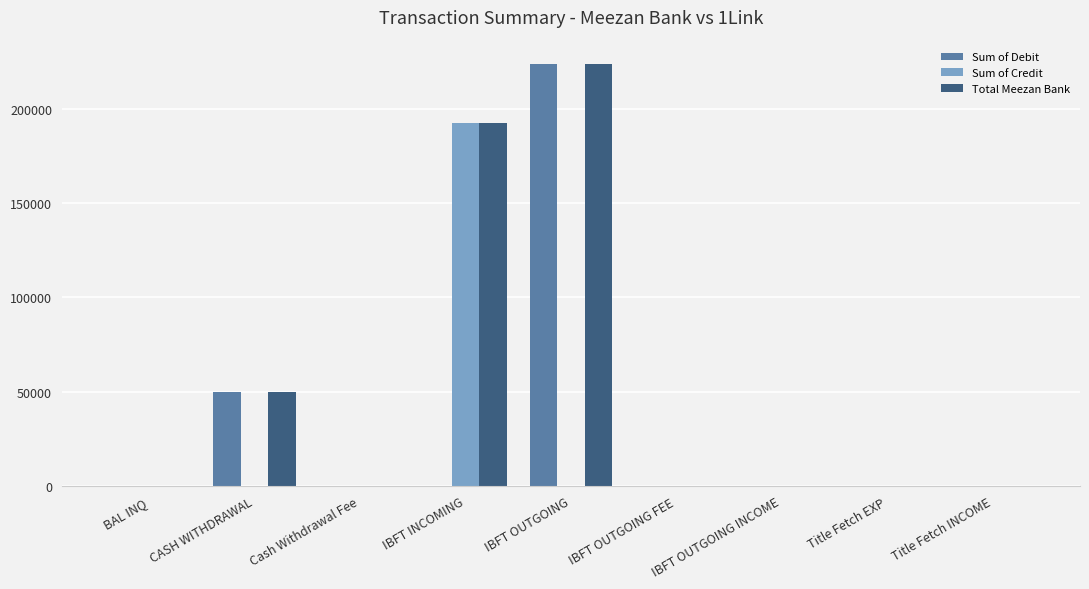

Which label corresponds to the largest value in the chart?

IBFT OUTGOING